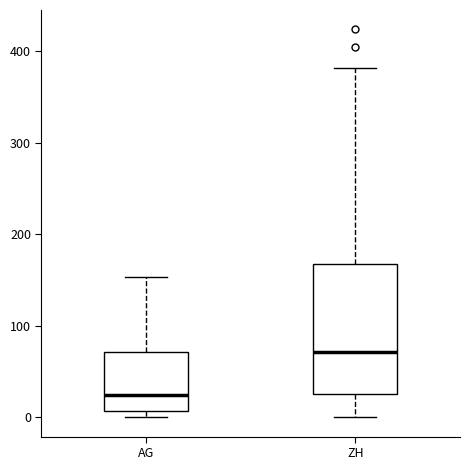

Which box is the tallest, from its lower edge to its upper edge?

ZH